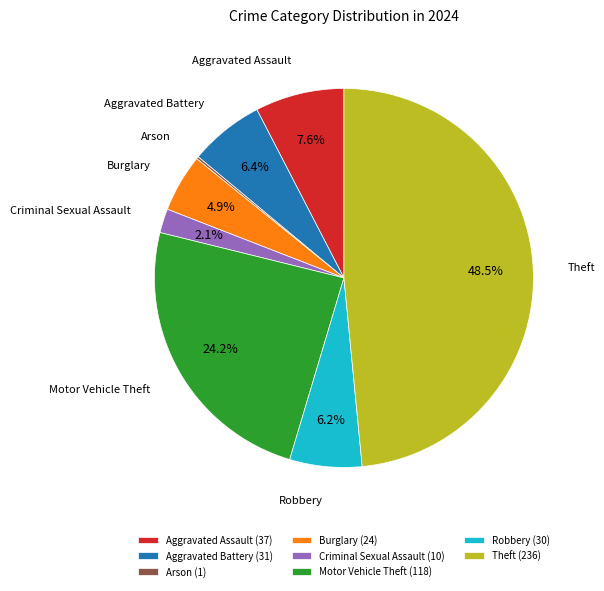

How much of the chart is everything except Criminal Sexual Assault?

97.9%